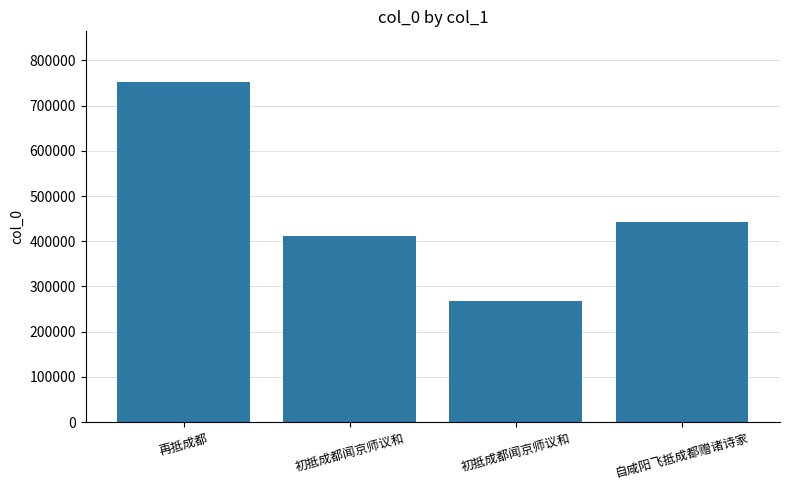

True or false: the data shows 410770 at 初抵成都闻京师议和.

True